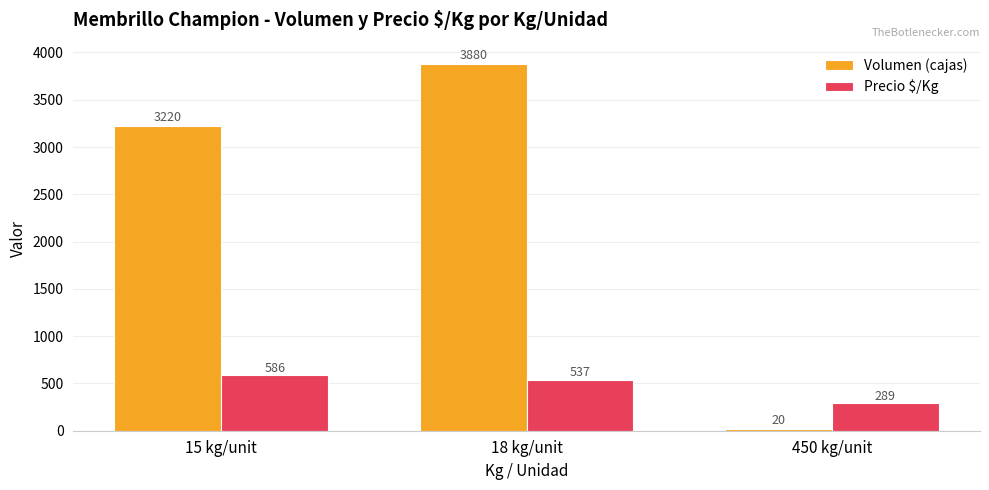

Which series has the widest spread of values?

Volumen (cajas)